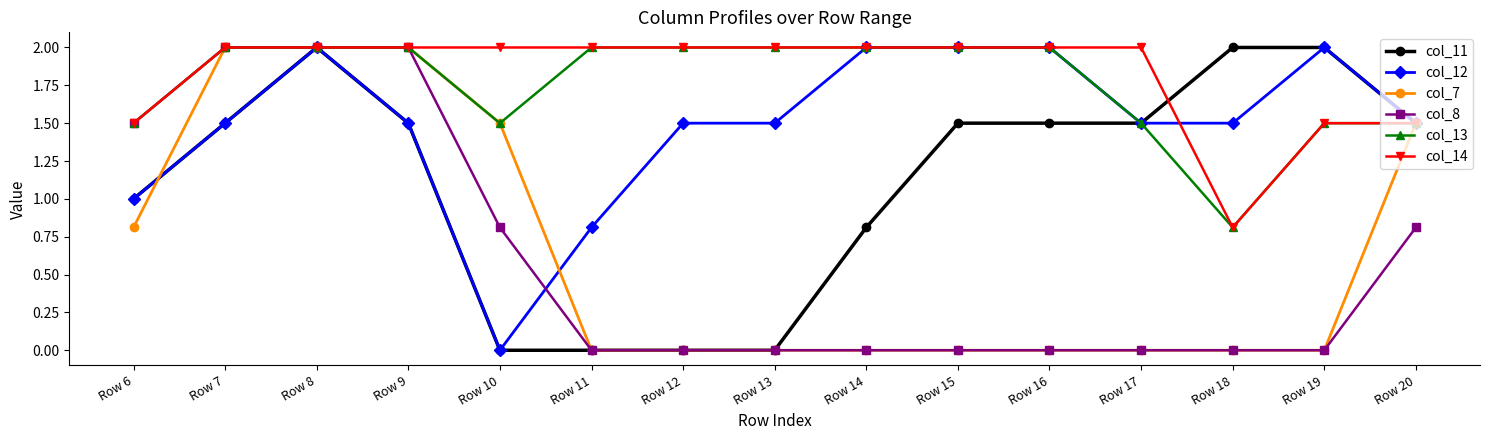

How many distinct data groups are displayed?

6